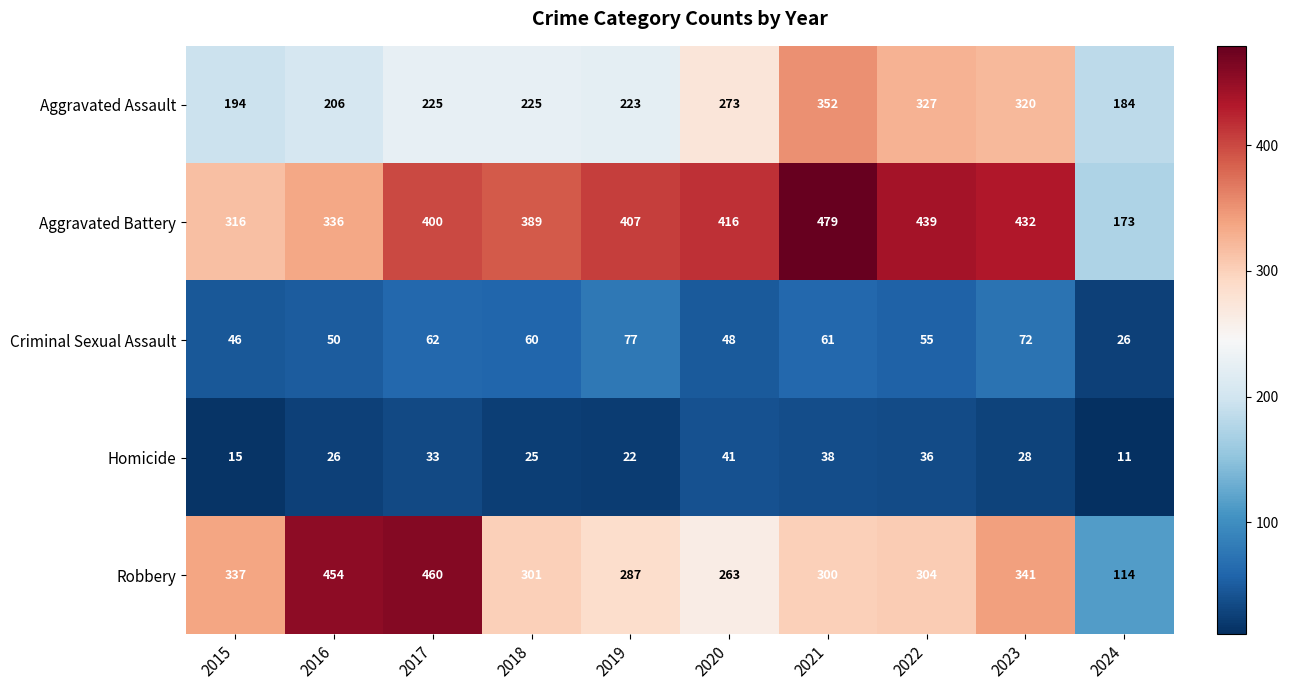

Is the value of Robbery at 2017 greater than the value of Homicide at 2019?

Yes